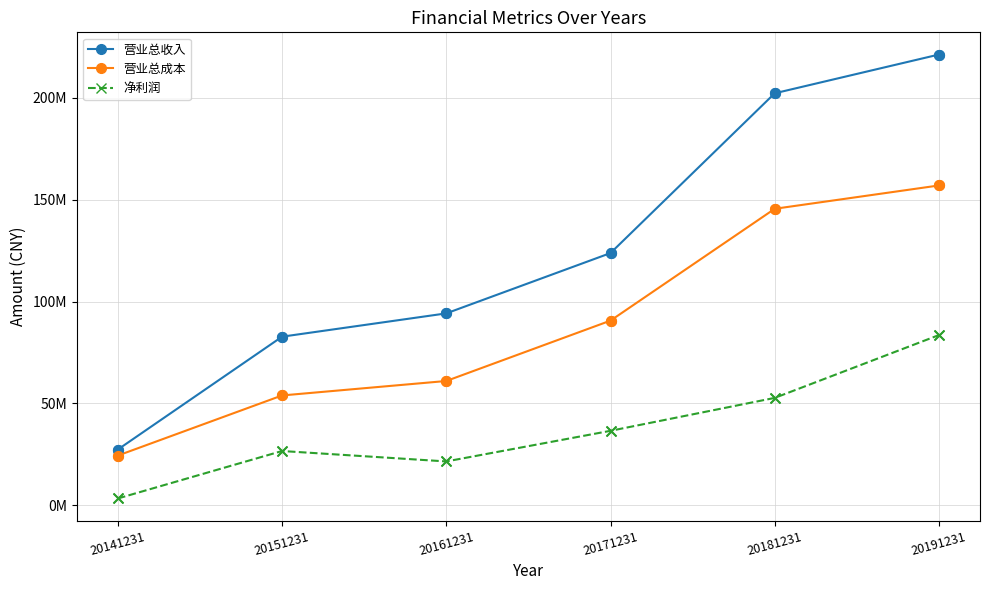

What are all the series names shown in the legend?

营业总收入, 营业总成本, 净利润